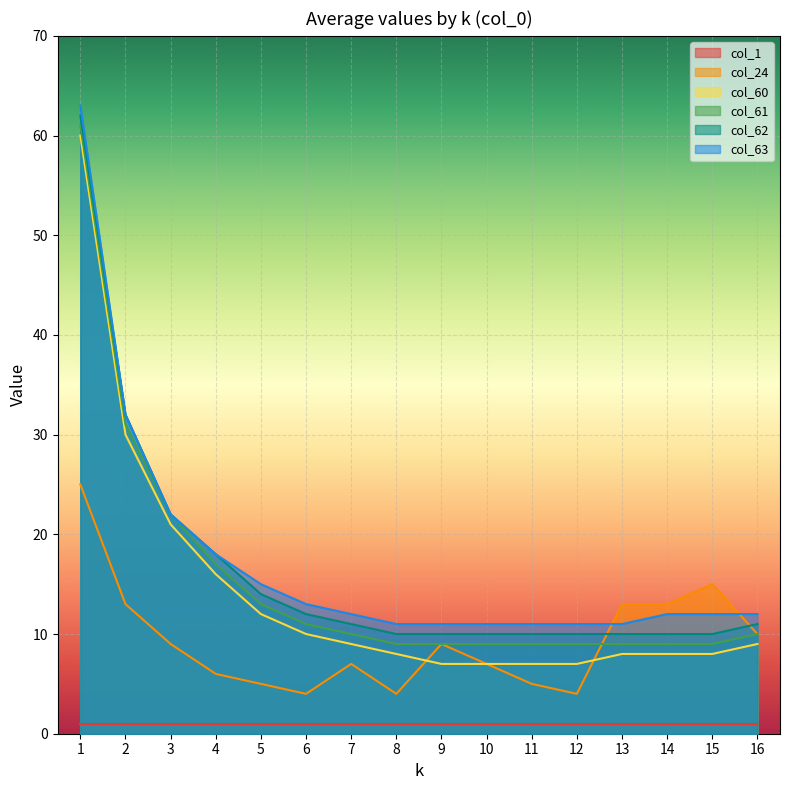

Is the value of col_62 at 10 greater than the value of col_61 at 2?

No